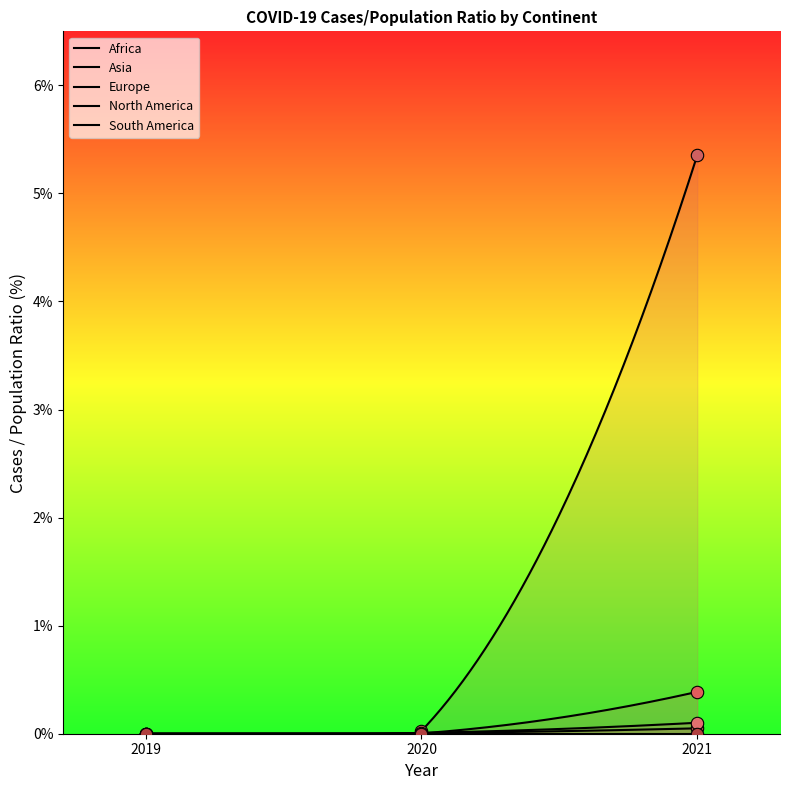

Is the value of Europe at 2020 greater than the value of Asia at 2021?

No